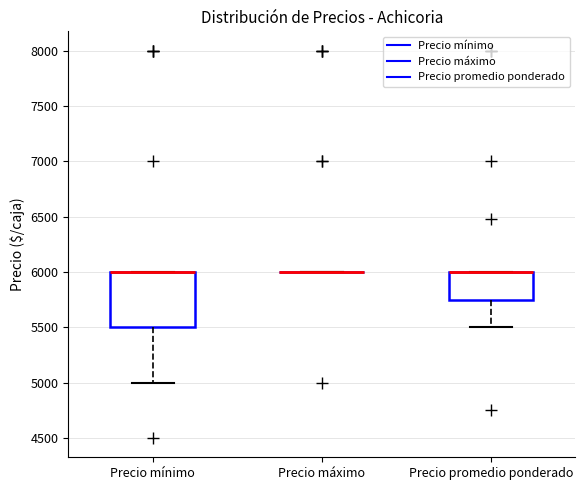

Reading left to right, read every box against the y-axis: the position of its median line, the range the box covers, and the ends of its whiskers. The values are not printed on the chart, so give them approximately, as read against the axis.

Precio mínimo: median 6000 (drawn on the box's upper edge), box 5500 to 6000, whiskers 5000 to 6000
Precio máximo: box collapsed to a line at 6000, whiskers 6000 to 6000
Precio promedio ponderado: median 6000 (drawn on the box's upper edge), box 5750 to 6000, whiskers 5500 to 6000